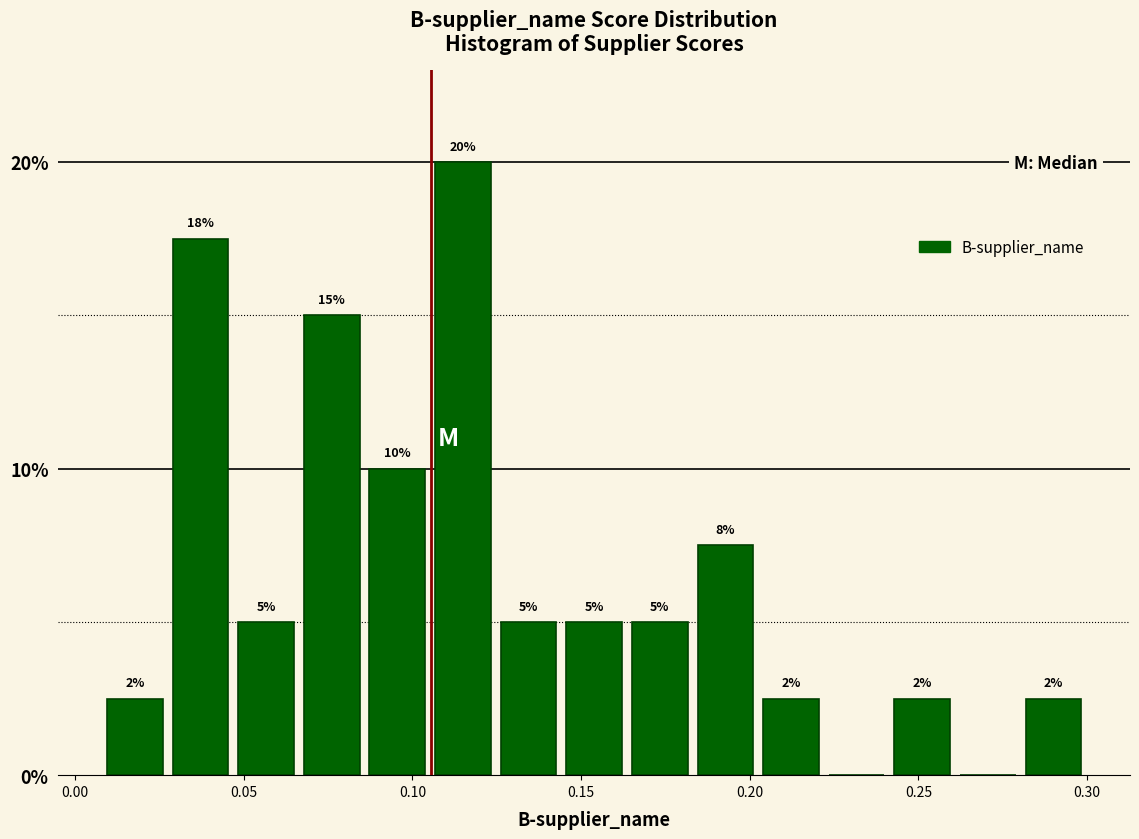

Read against the x-axis, roughly where is the centre of the tallest bar?

0.115